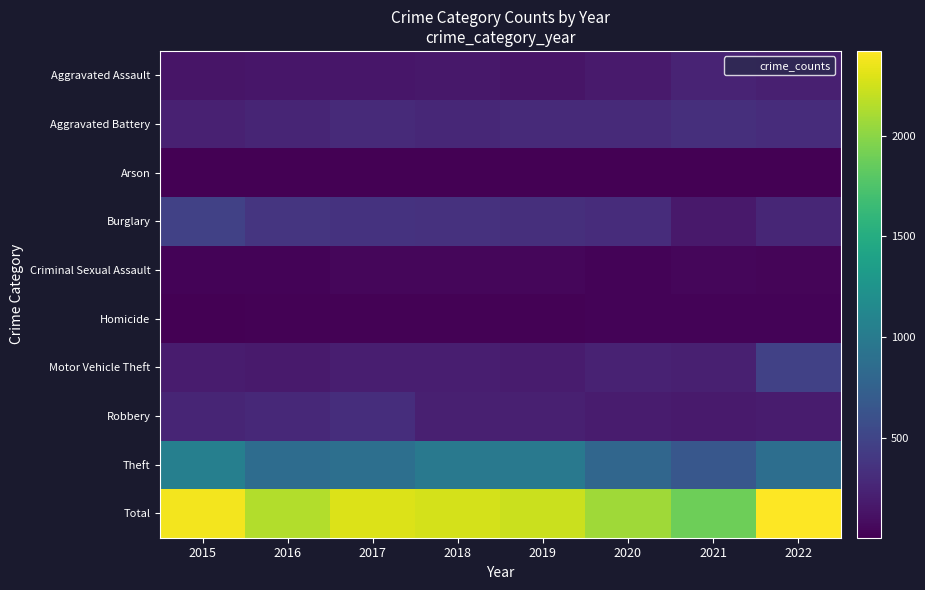

Reading left to right, what are all the values shown in this chart?

Aggravated Assault: 2015=141	2016=148	2017=154	2018=163	2019=141	2020=180	2021=241	2022=216
Aggravated Battery: 2015=225	2016=251	2017=293	2018=273	2019=291	2020=290	2021=334	2022=316
Arson: 2015=8	2016=5	2017=6	2018=5	2019=7	2020=8	2021=7	2022=8
Burglary: 2015=473	2016=378	2017=355	2018=349	2019=335	2020=311	2021=174	2022=263
Criminal Sexual Assault: 2015=30	2016=31	2017=50	2018=43	2019=49	2020=32	2021=50	2022=42
Homicide: 2015=13	2016=16	2017=21	2018=18	2019=16	2020=24	2021=26	2022=29
Motor Vehicle Theft: 2015=188	2016=182	2017=205	2018=210	2019=190	2020=238	2021=221	2022=473
Robbery: 2015=253	2016=280	2017=318	2018=213	2019=215	2020=185	2021=176	2022=192
Theft: 2015=1046	2016=855	2017=887	2018=986	2019=979	2020=803	2021=658	2022=881
Total: 2015=2377	2016=2146	2017=2289	2018=2260	2019=2223	2020=2071	2021=1887	2022=2420